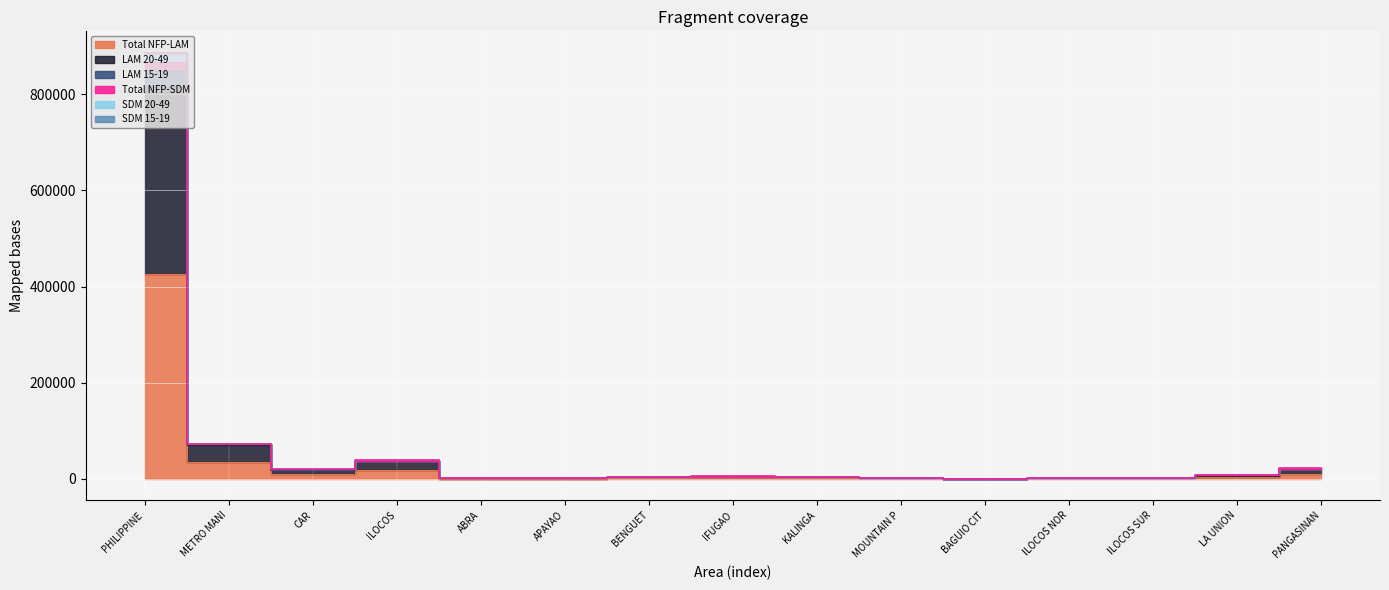

Count the number of data series in this chart.

6